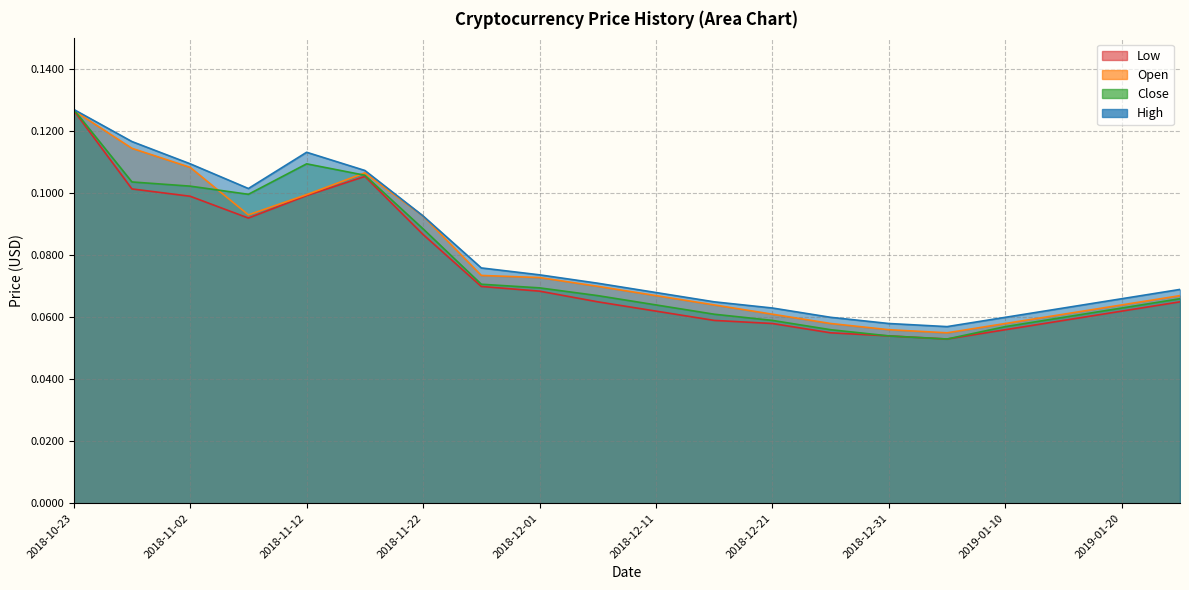

What are all the series names shown in the legend?

Low, Open, Close, High